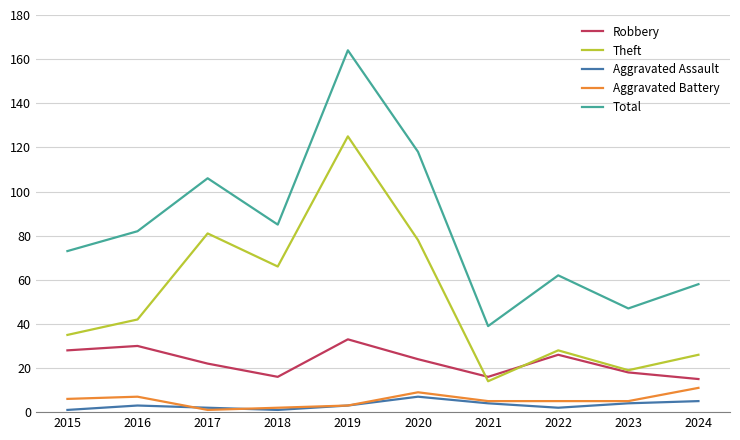

What is the greatest value displayed?

164